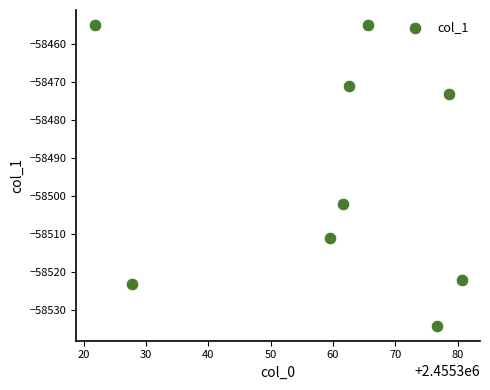

What Y value in the scatter plot is closest to -58494?

-58502